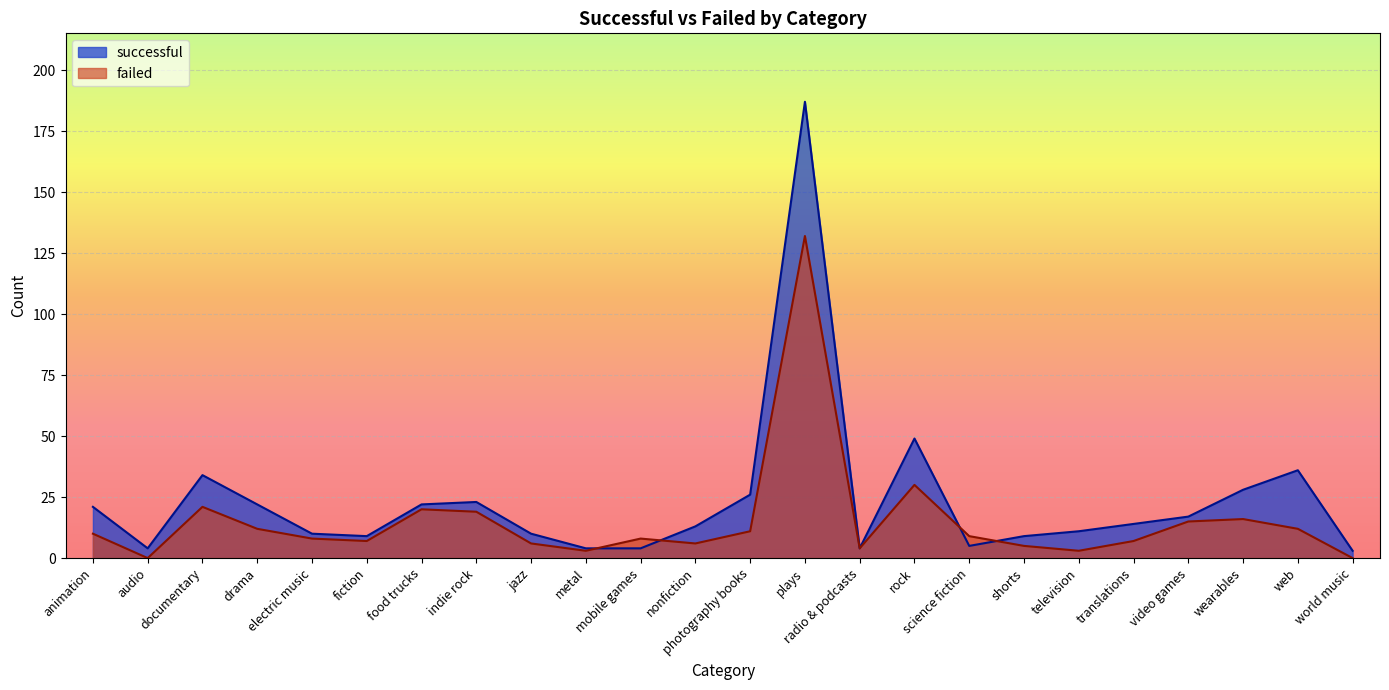

Which category has the highest value in the successful series?

plays